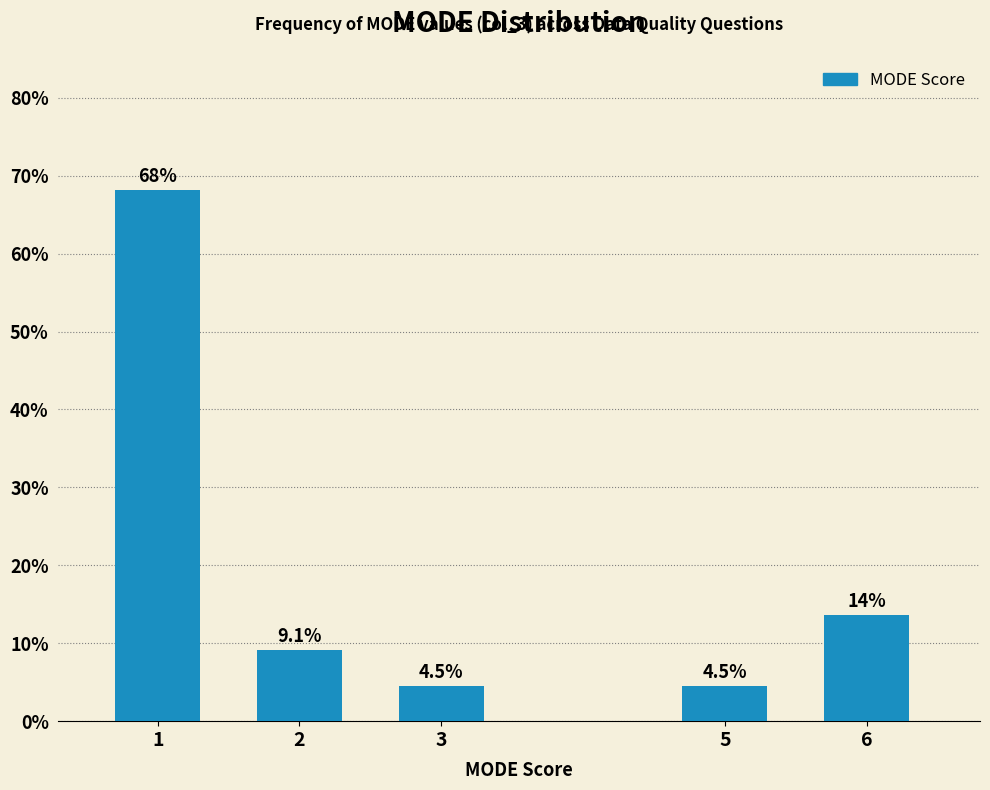

Reading left to right, transcribe all the data shown in this chart.

68.2	9.1	4.5	4.5	13.6